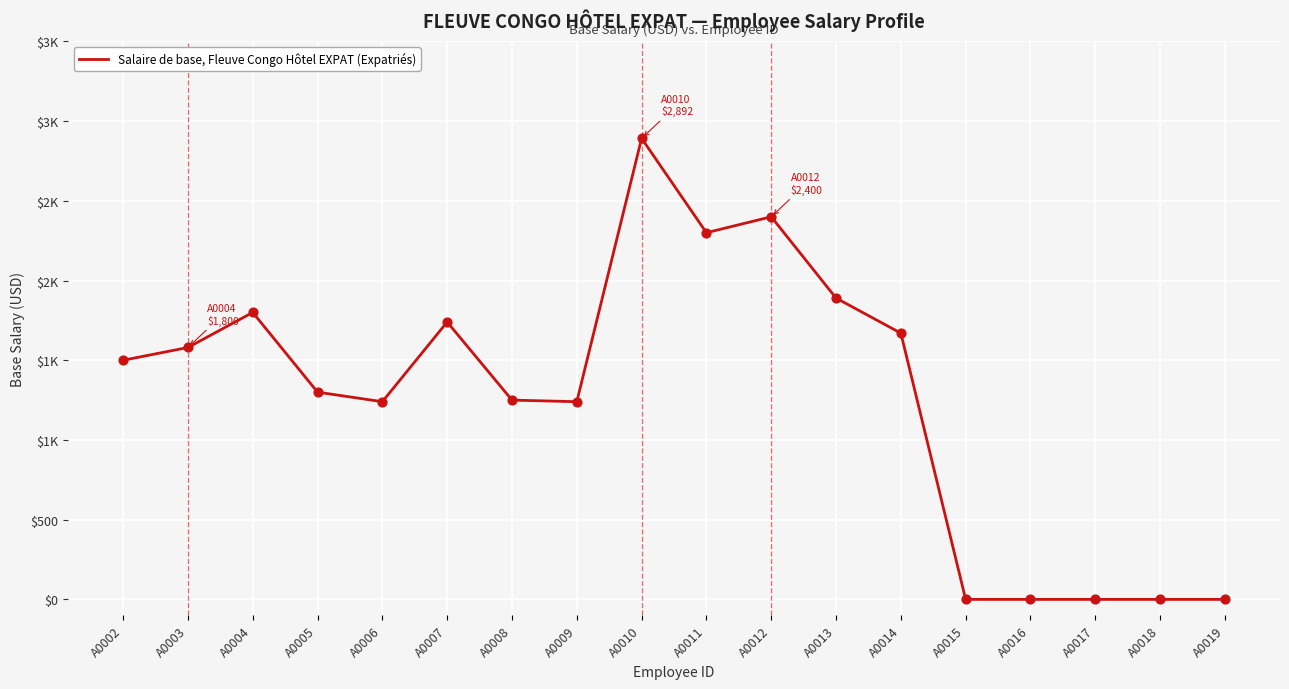

What is the change in value from A0008 to A0018?

-1250